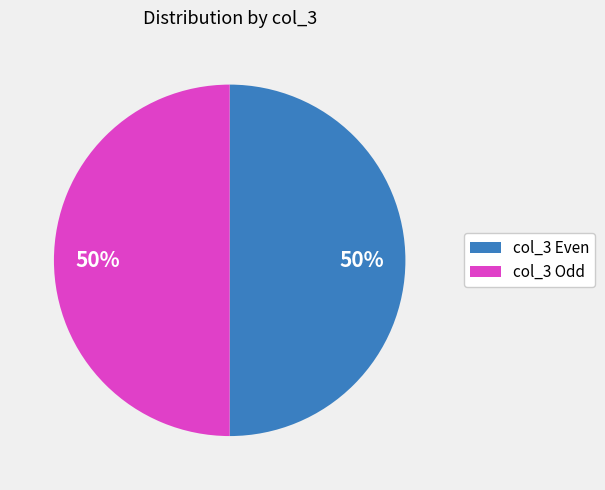

Approximately how many times larger is the value at col_3 Odd compared to col_3 Even?

1.0